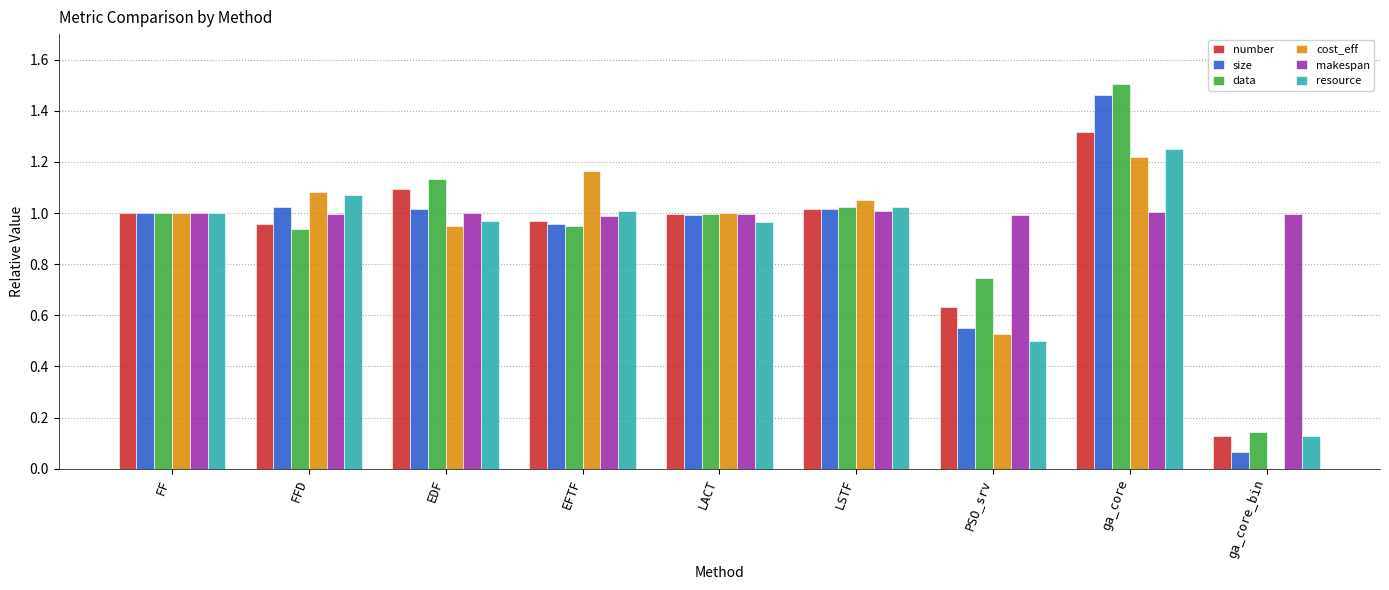

What is the sum of all makespan values?

9.0